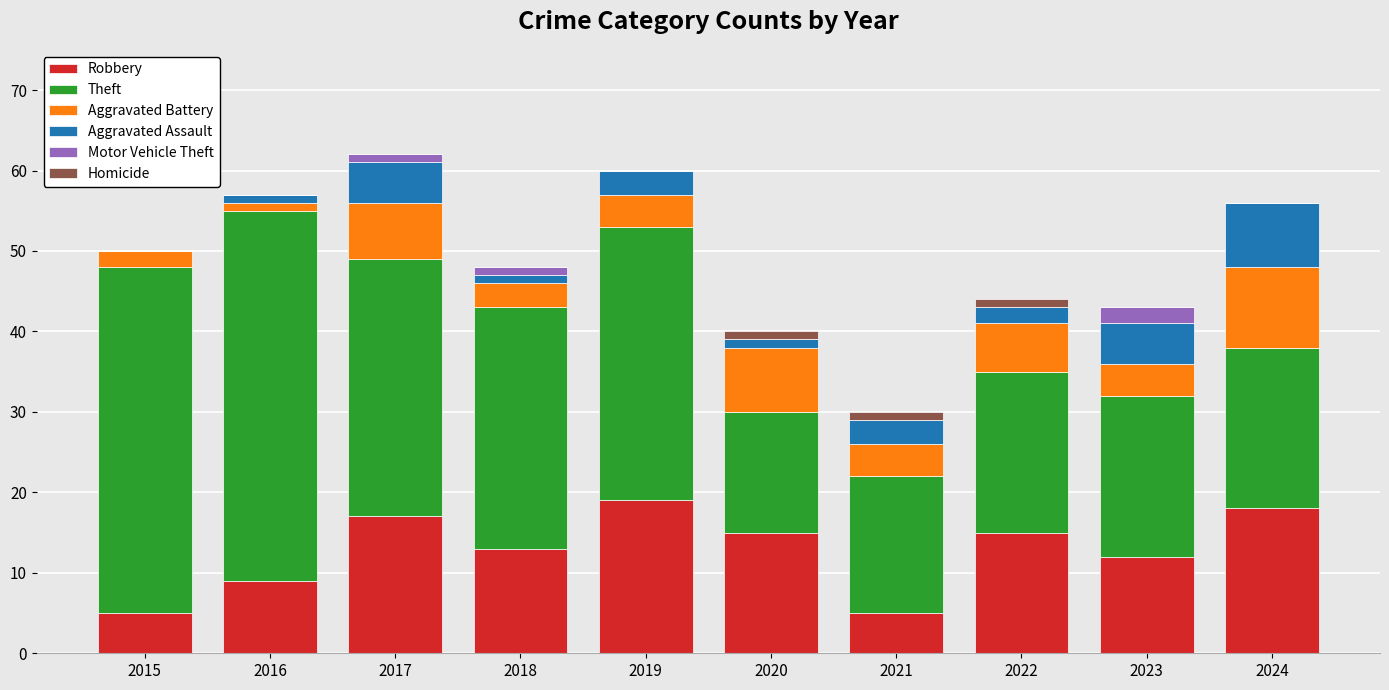

True or false: Robbery has a value of 4 at 2016.

False